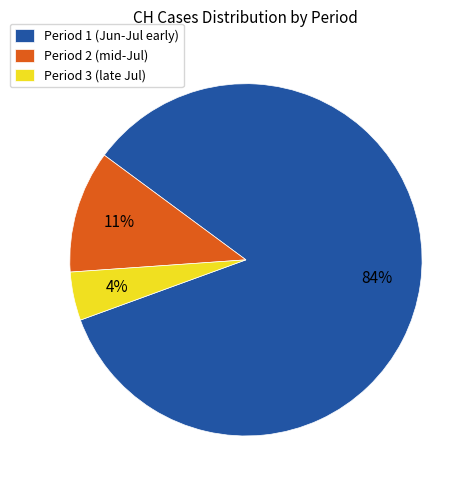

How many slices are in this pie chart?

3